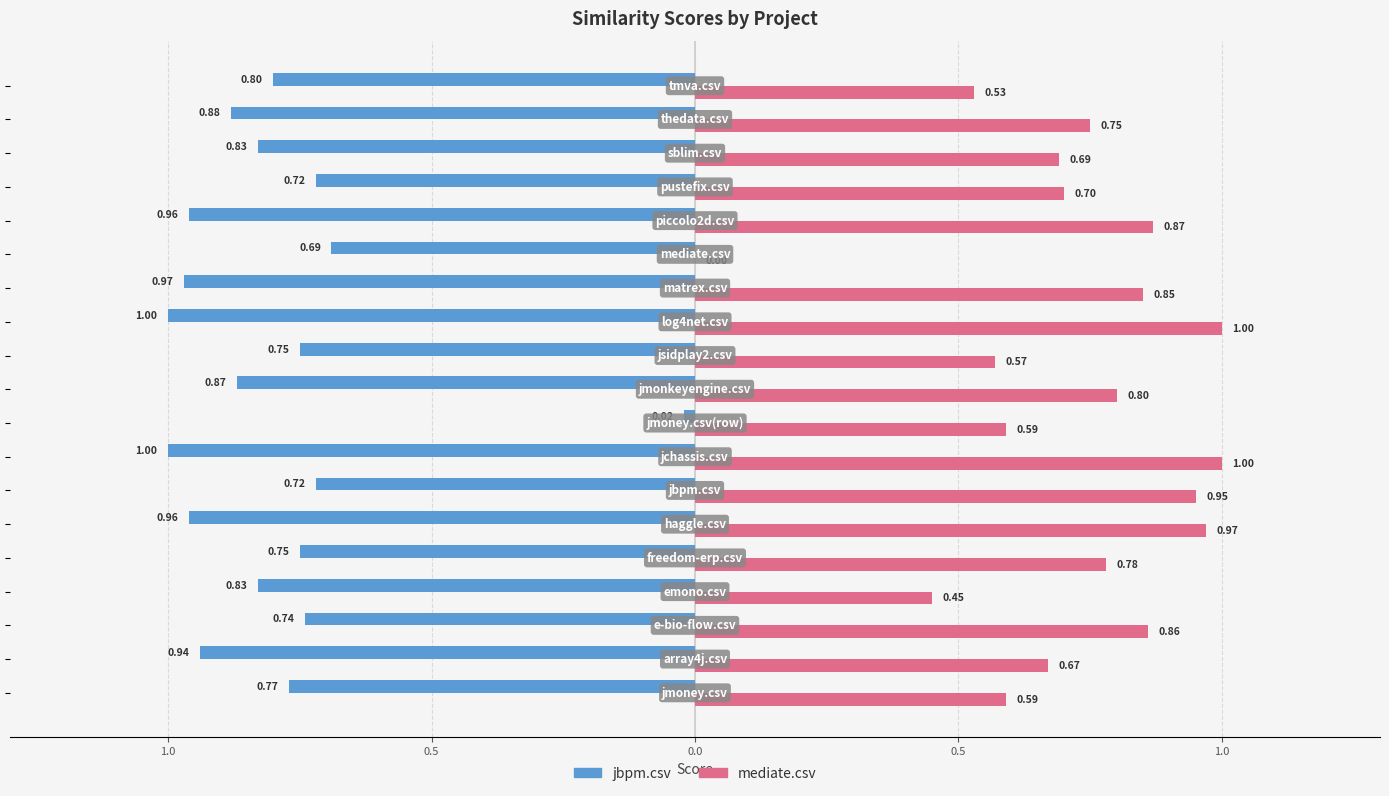

Reading left to right, what are all the values shown in this chart?

jbpm.csv: -0.8	-0.9	-0.7	-0.8	-0.8	-1.0	-0.7	-1.0	-0.0	-0.9	-0.8	-1.0	-1.0	-0.7	-1.0	-0.7	-0.8	-0.9	-0.8
mediate.csv: 0.6	0.7	0.9	0.5	0.8	1.0	0.9	1.0	0.6	0.8	0.6	1.0	0.8	0.0	0.9	0.7	0.7	0.8	0.5